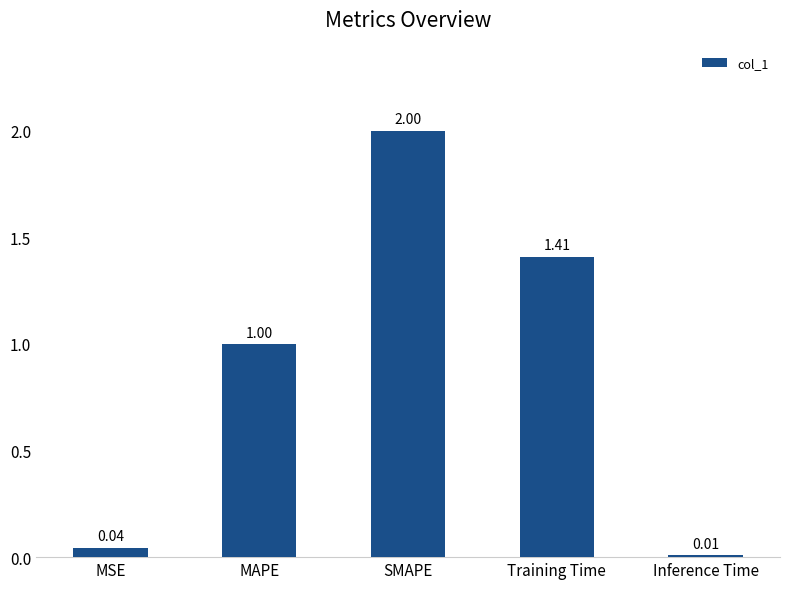

At which label is the value closest to 1?

MAPE